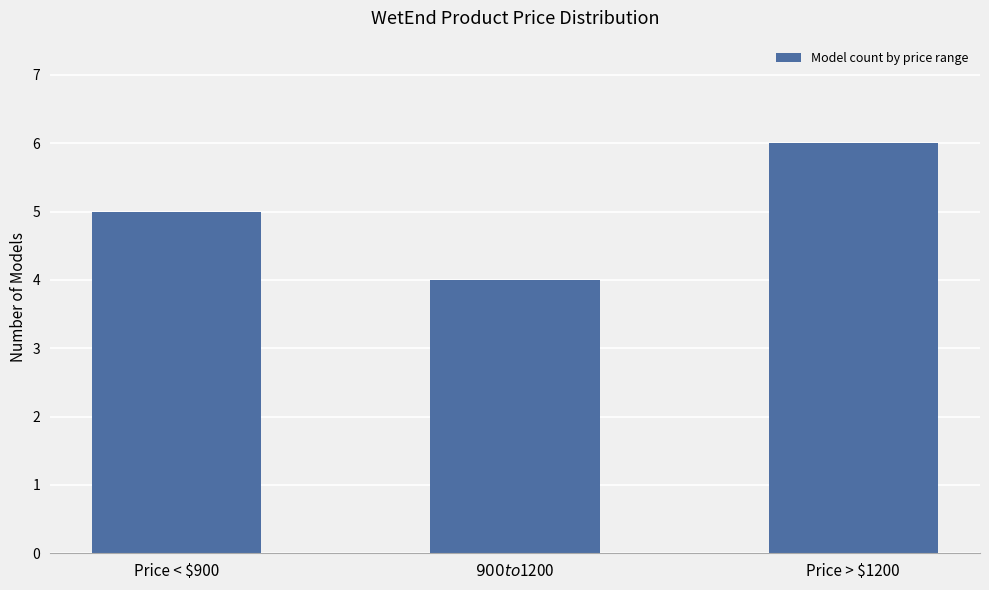

How many values are between 4 and 6?

3